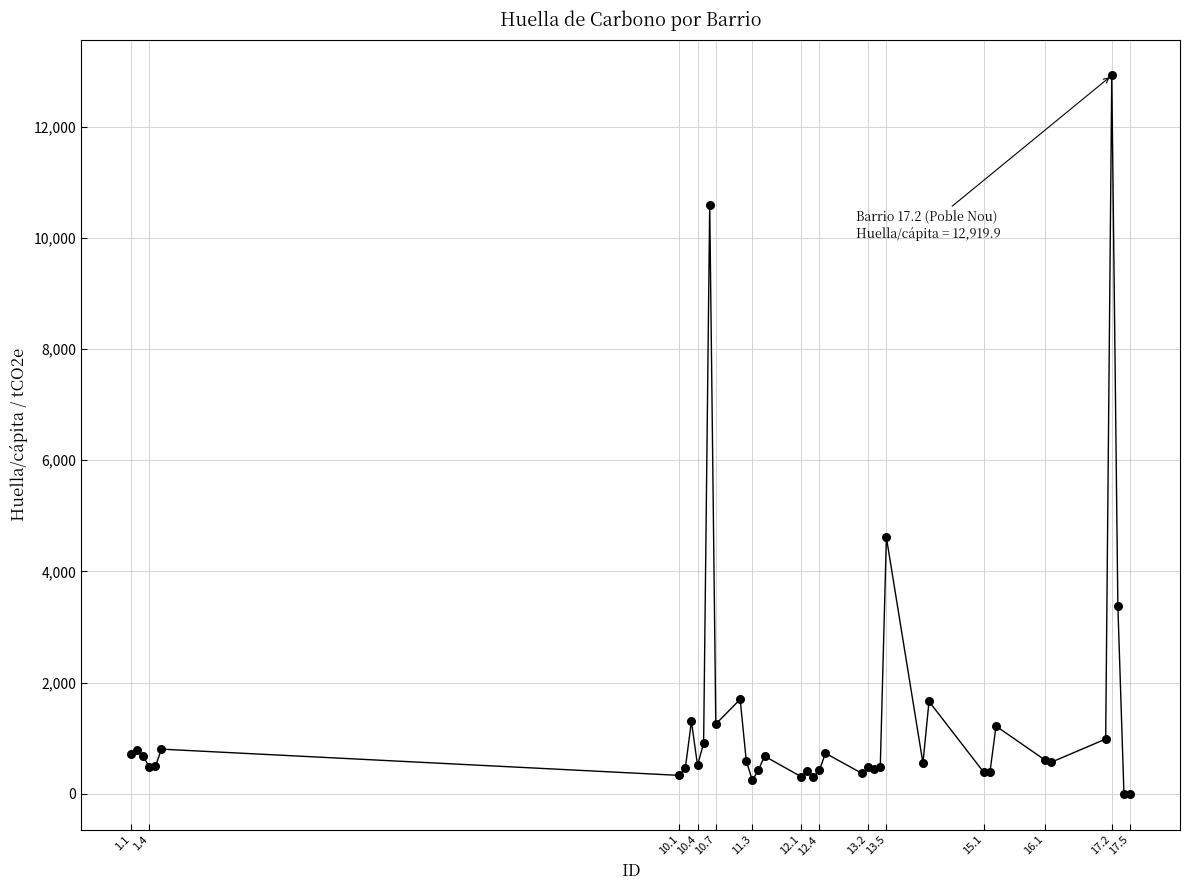

What Y value in the scatter plot is closest to 6459?

4610.1